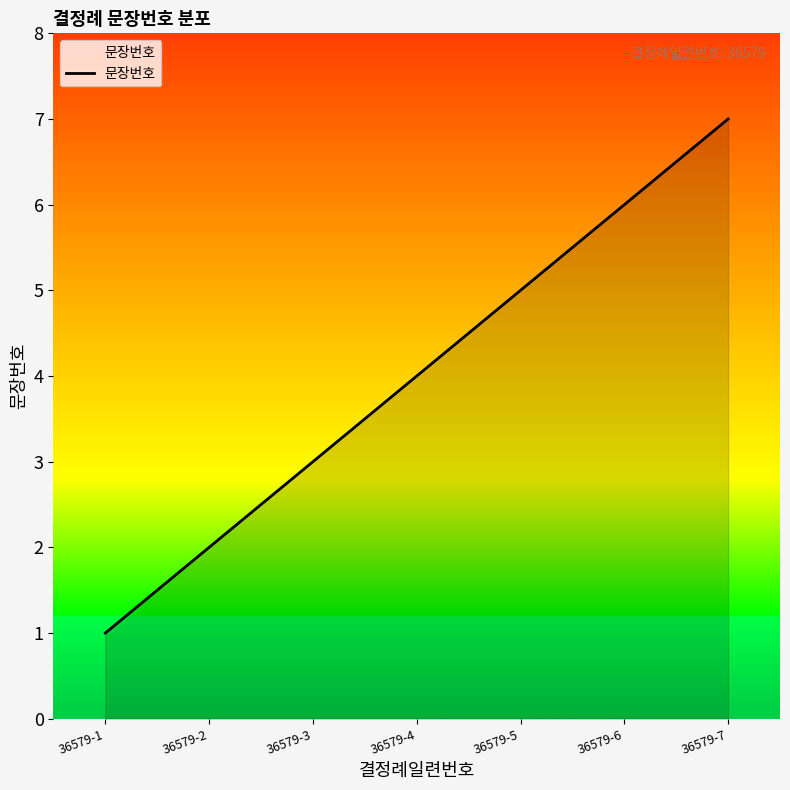

What is the difference between the values at 36579-1 and 36579-2?

1